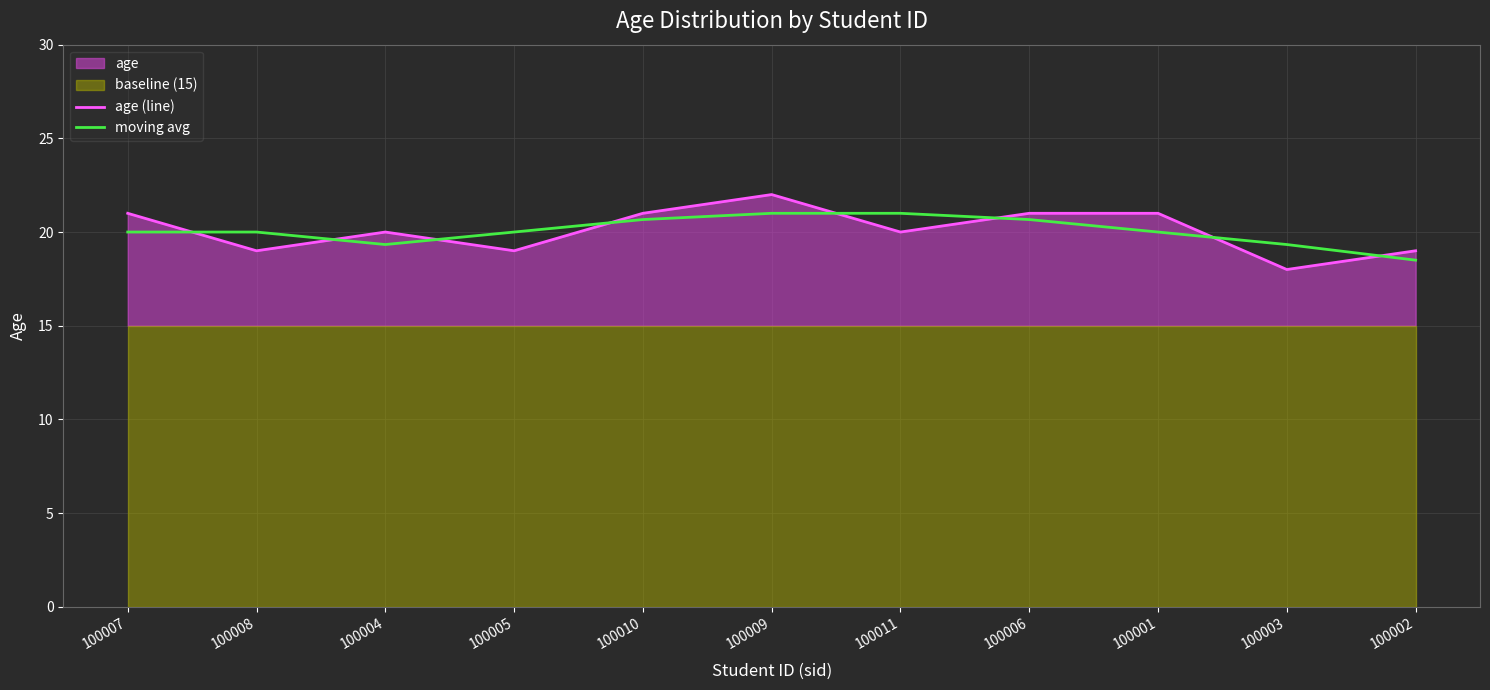

The value of moving avg at 100003 is 29.9. True or false?

False